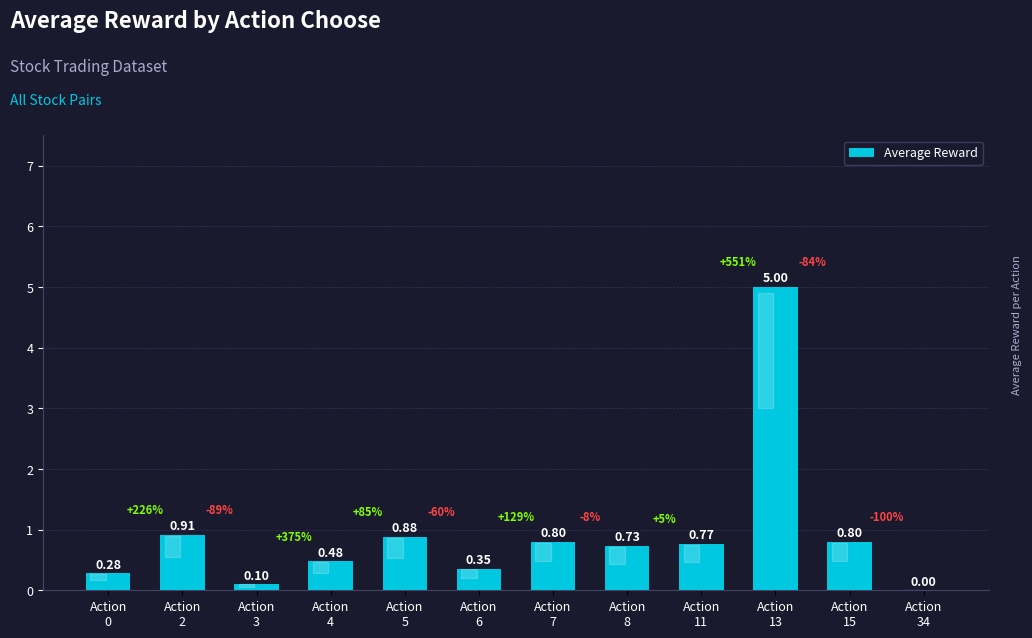

The value at Action
4 is 0.8. True or false?

False